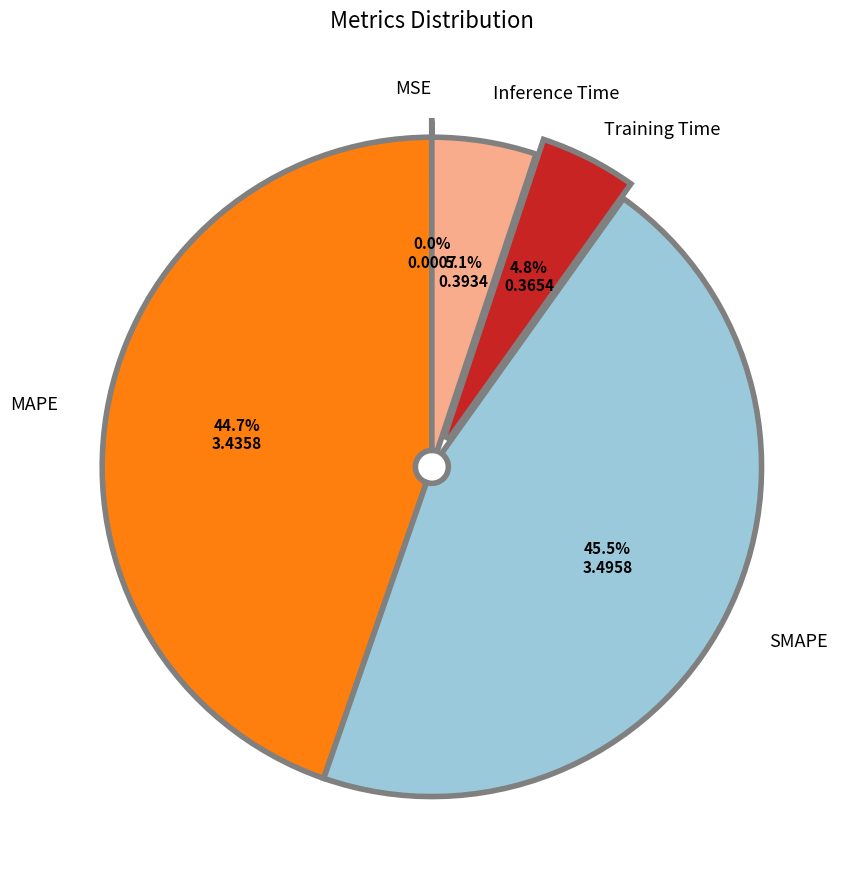

To the nearest percent, what is the difference between the largest and smallest slice percentages?

45%